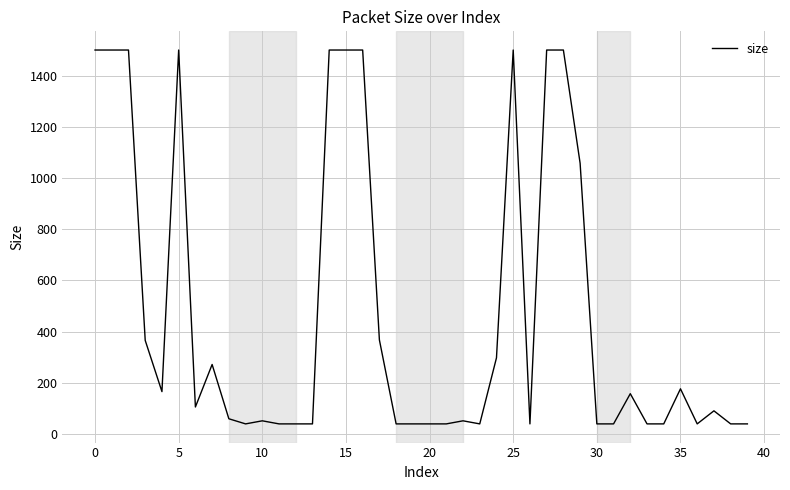

What is the minimum value shown in the chart?

40